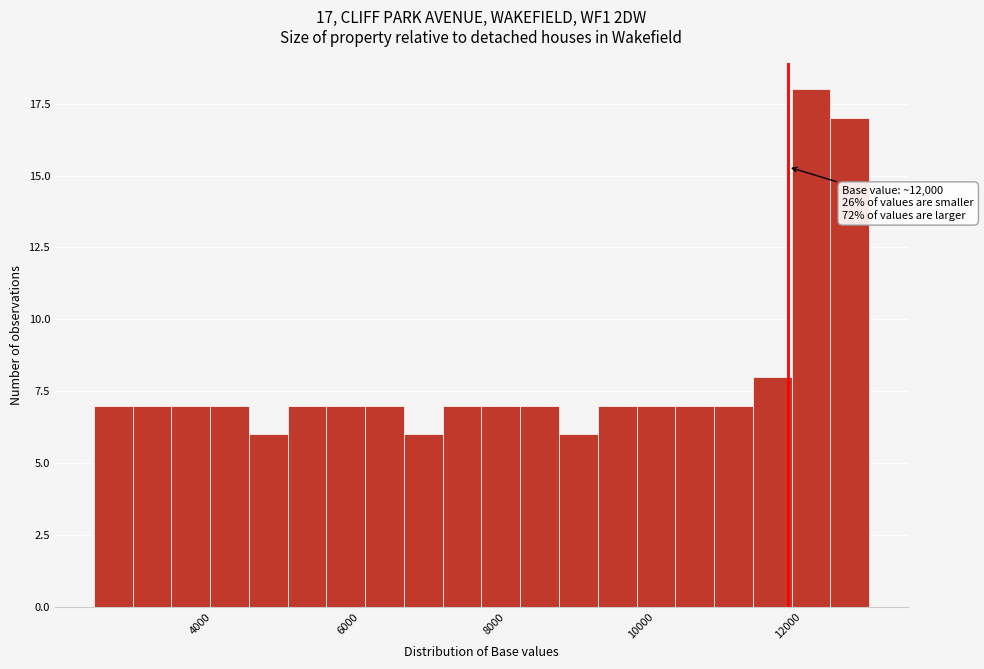

Around what value on the x-axis is the tallest bar? Give the approximate position of its centre, as read against the axis.

12400